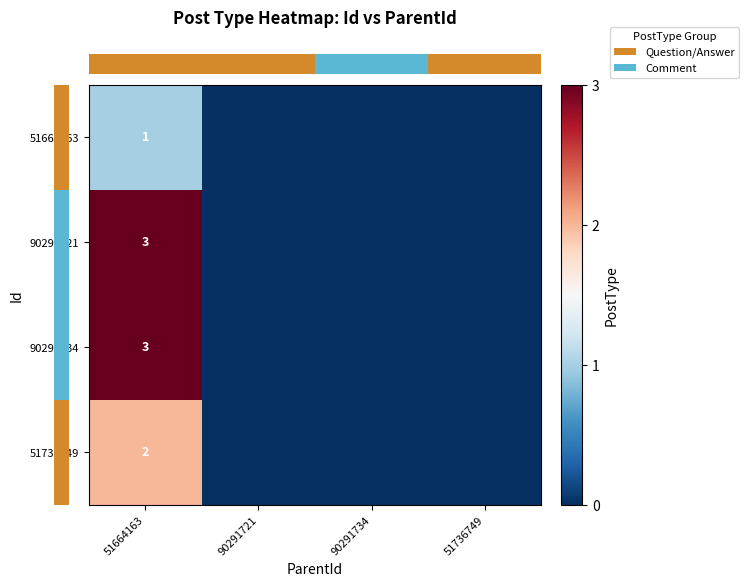

The value of row_3 at 51736749 is 0. True or false?

True